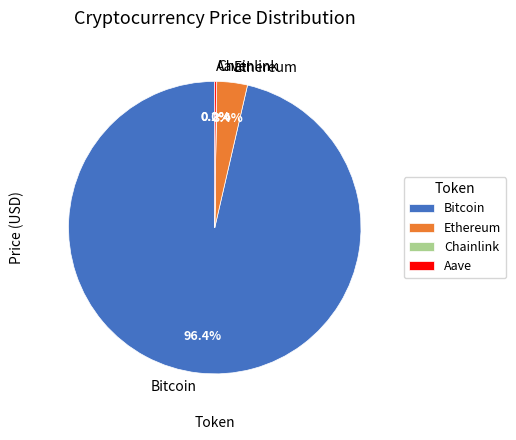

Which slice represents more than half of the pie?

Bitcoin